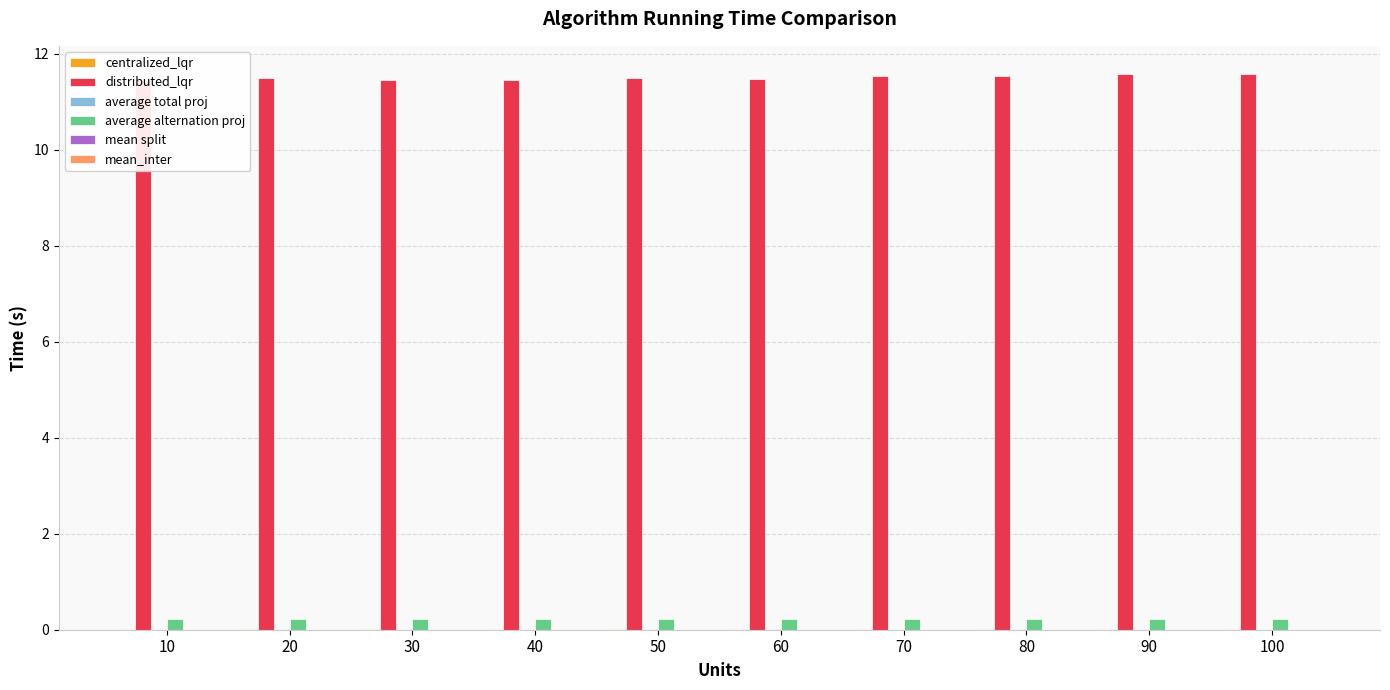

Rank the series by their maximum value, from lowest to highest.

average total proj, mean split, mean_inter, centralized_lqr, average alternation proj, distributed_lqr